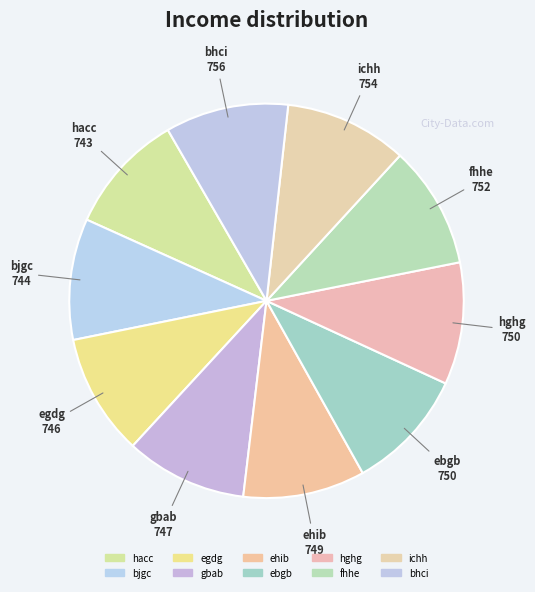

Which category has the smallest portion of the pie?

hacc